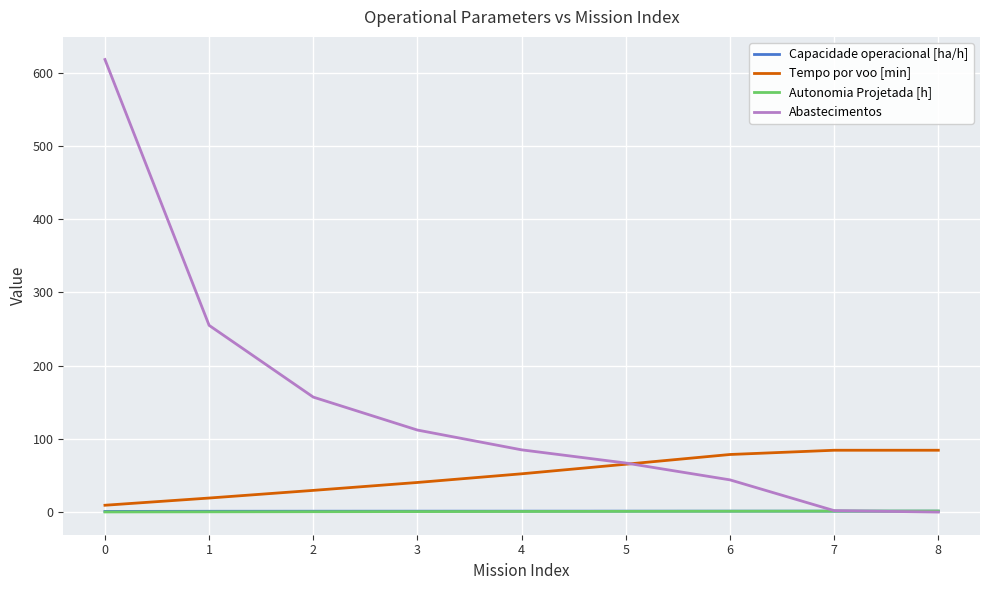

The value of Tempo por voo [min] at 5 is 117.0. True or false?

False